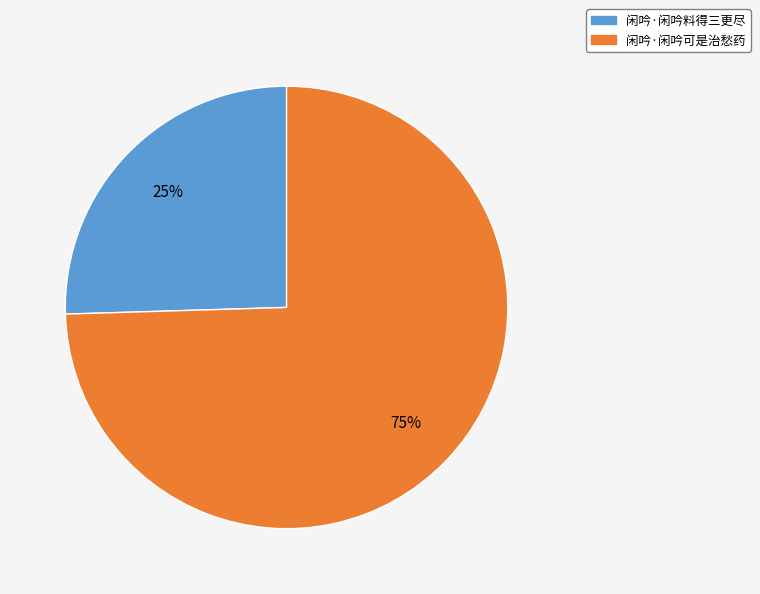

What is the ratio of the value at 闲吟·闲吟料得三更尽 to the value at 闲吟·闲吟可是治愁药?

0.3